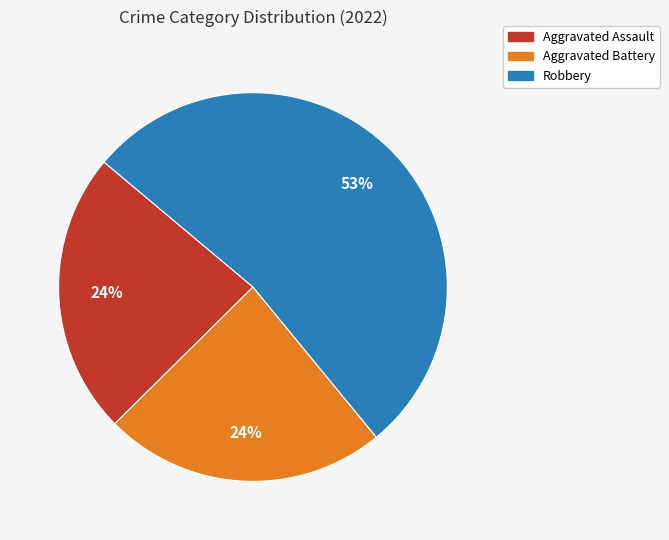

Is there any slice that represents more than half of the pie?

Yes